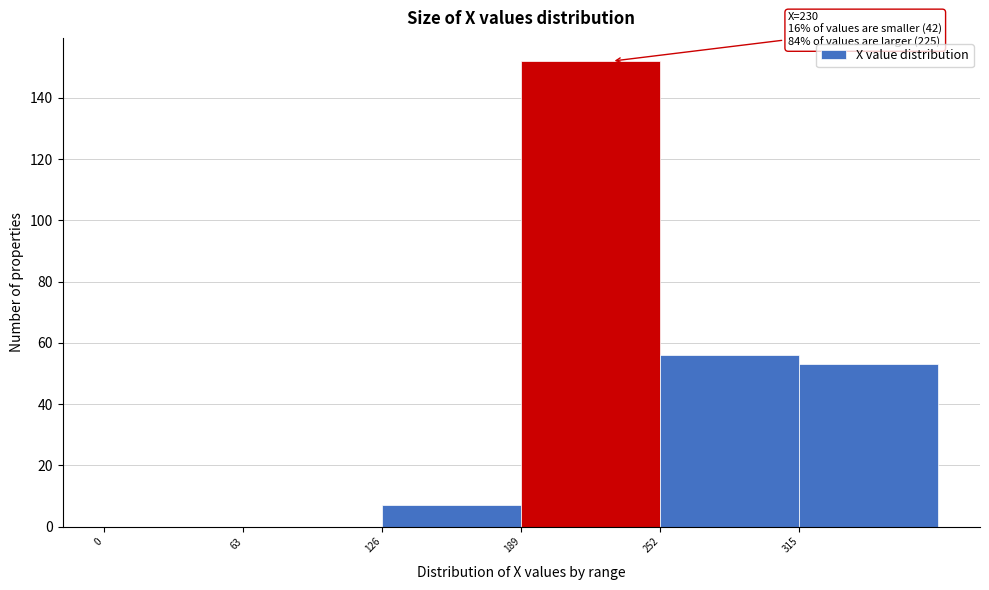

Which range on the x-axis has the tallest bar?

189 to 252